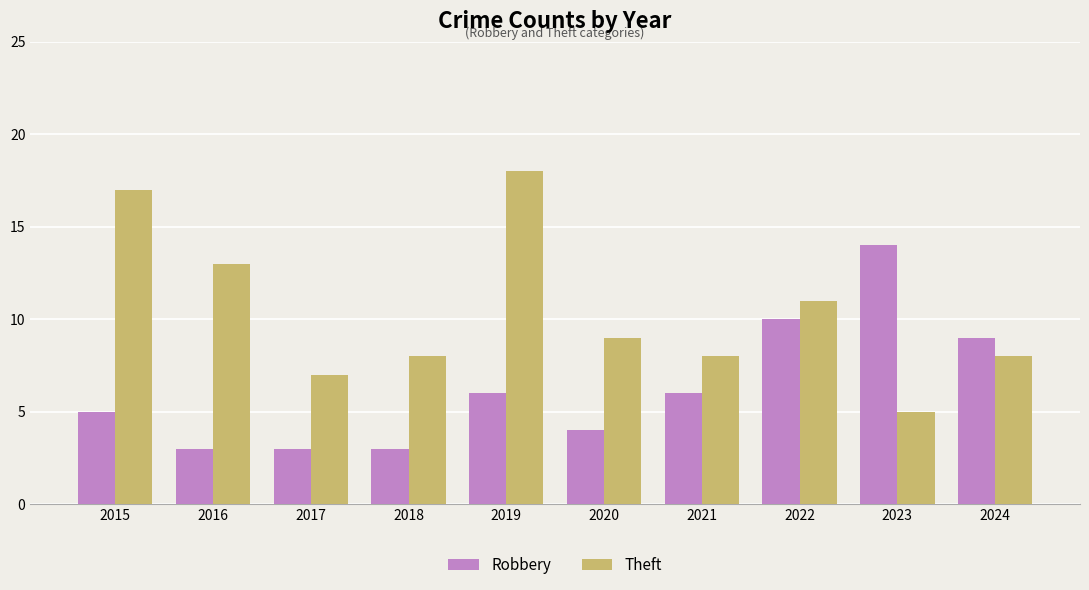

What is the approximate value of Theft at 2019?

18